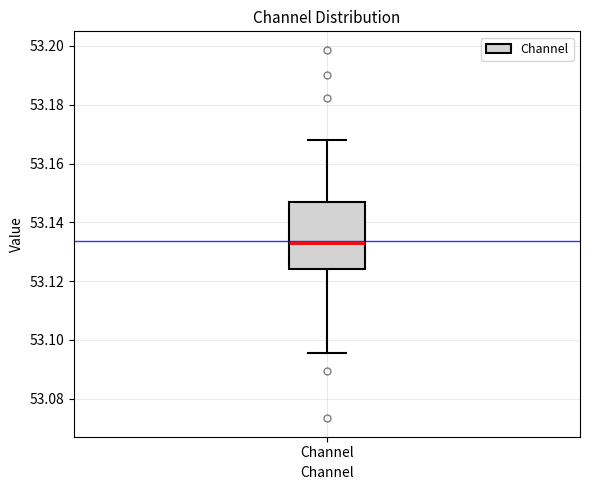

Where does the median line of the box for Channel sit on the y-axis? The values are not printed on the chart, so give them approximately, as read against the axis.

53.132